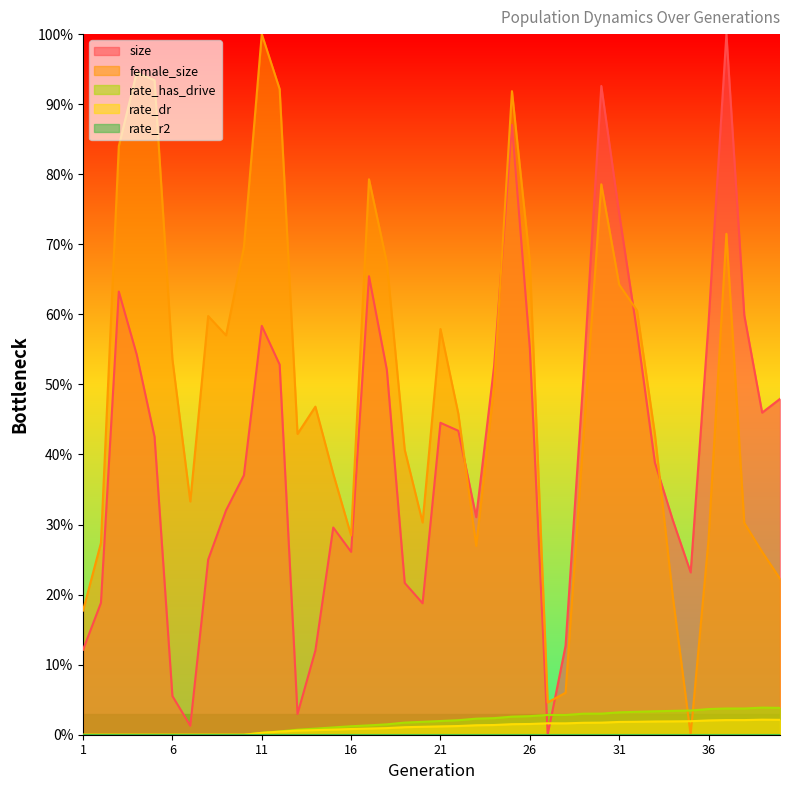

What is the average value of the female_size series?

49.8